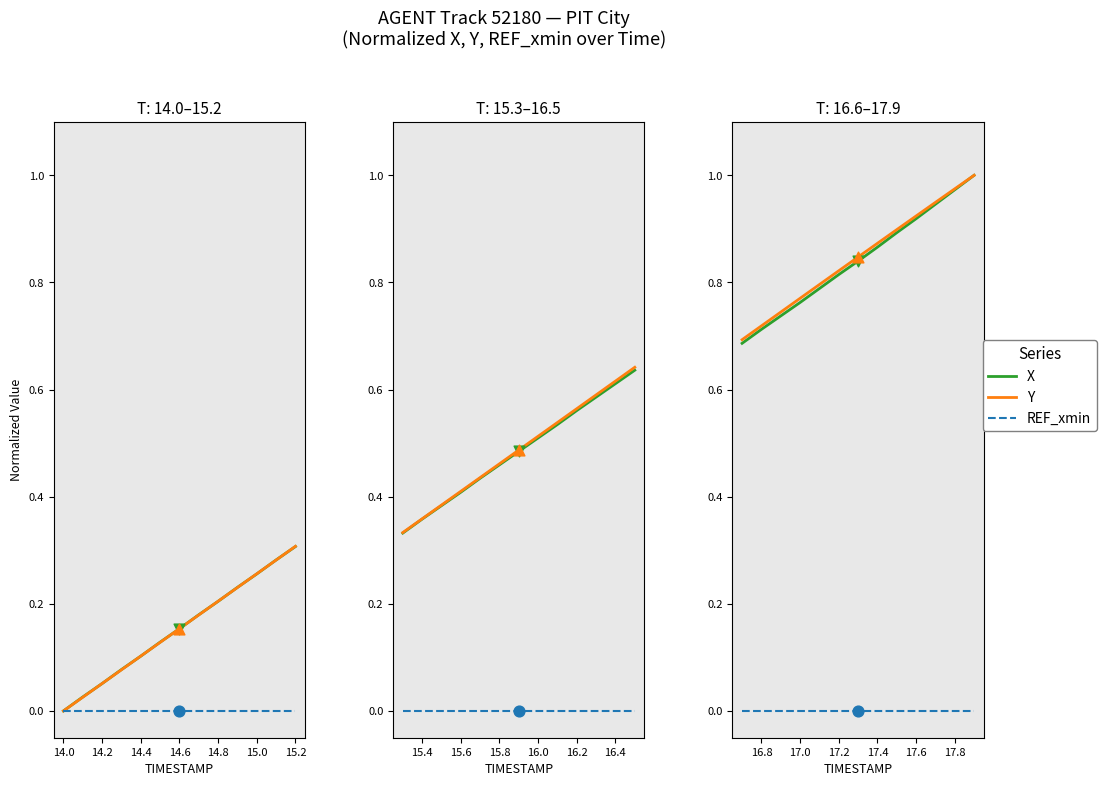

What are all the series names shown in the legend?

X, Y, REF_xmin